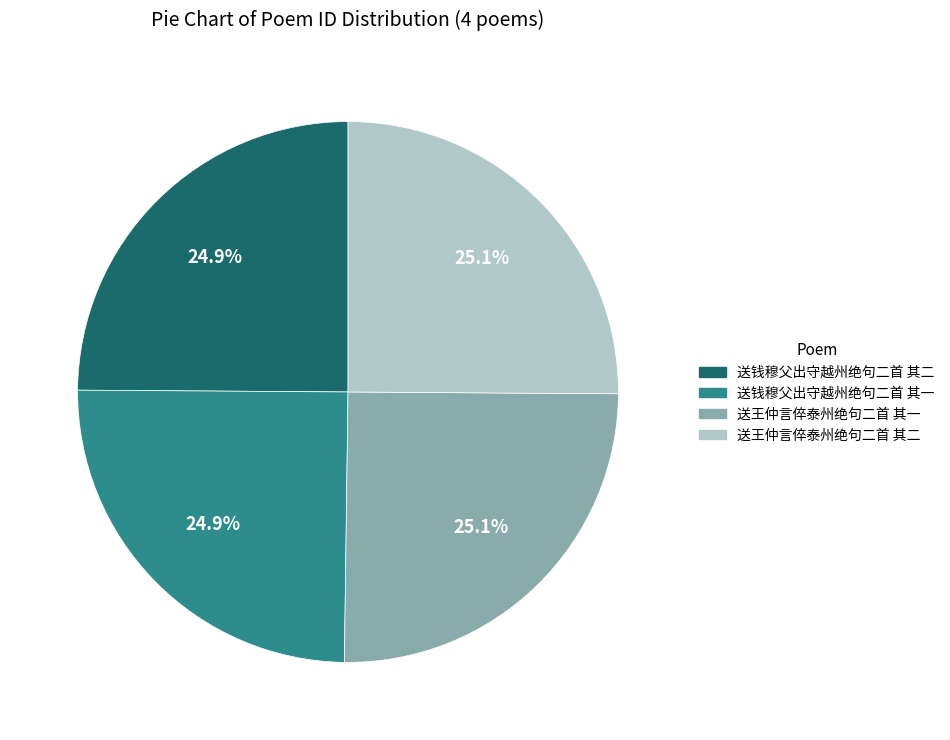

Is 送王仲言倅泰州绝句二首 其二 the majority of the pie?

No